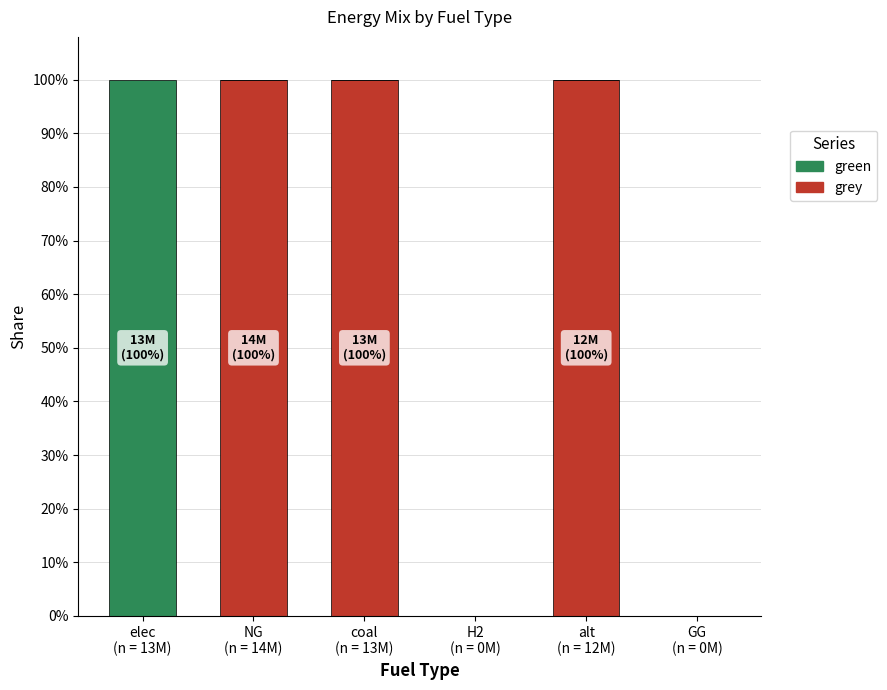

List the series in order of their peak value, lowest first.

grey, green